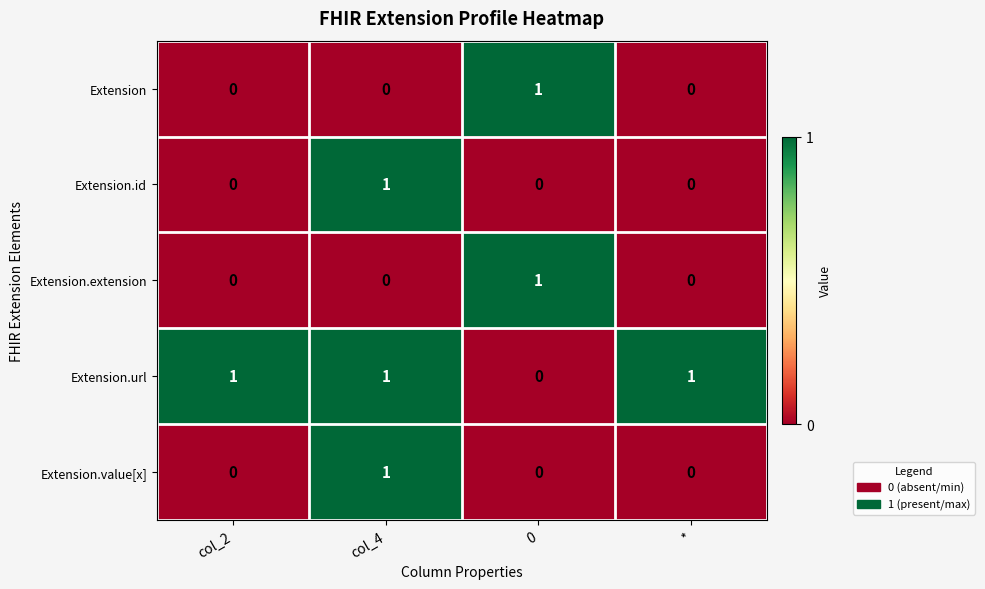

Which series has the largest total across all categories?

Extension.url